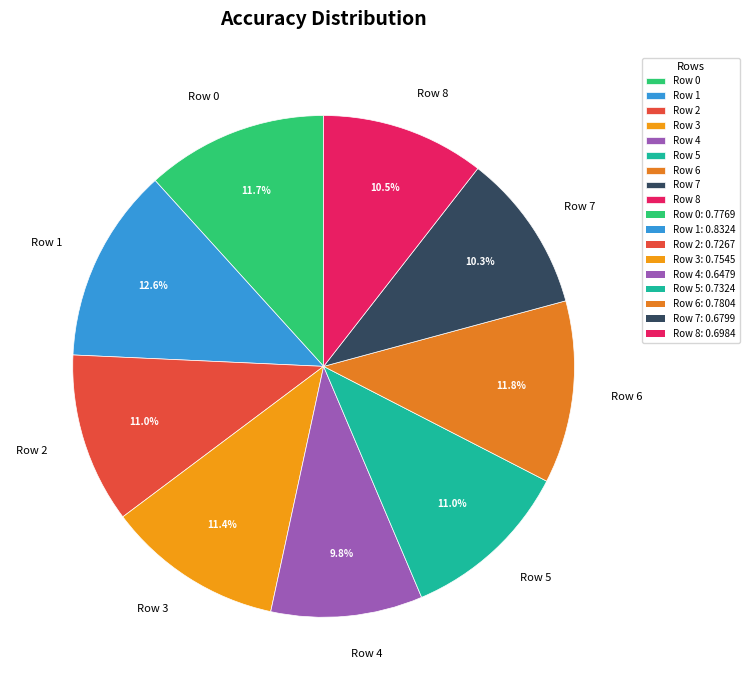

To the nearest percent, what portion does Row 3 represent?

11%